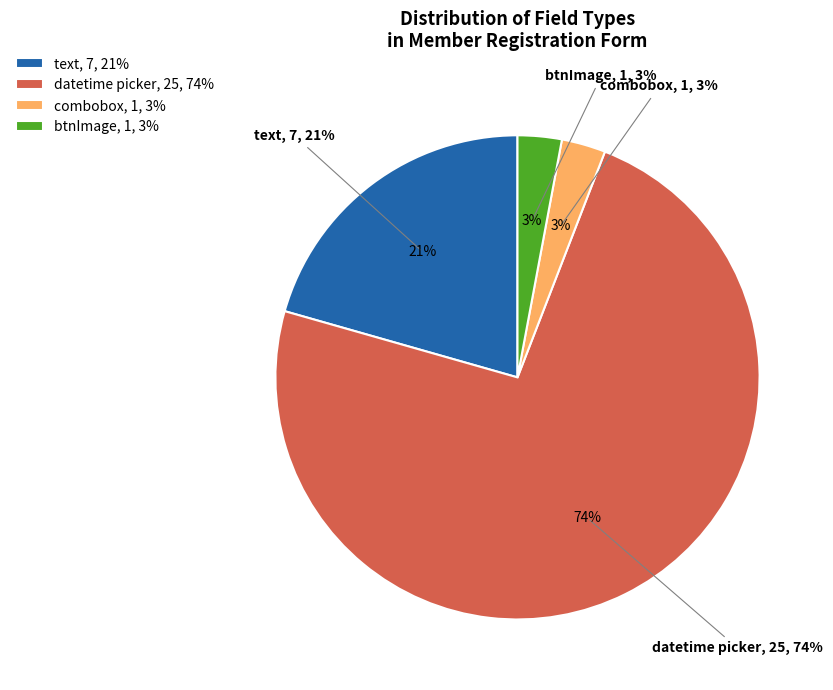

Which has a higher value, datetime picker or btnImage?

datetime picker